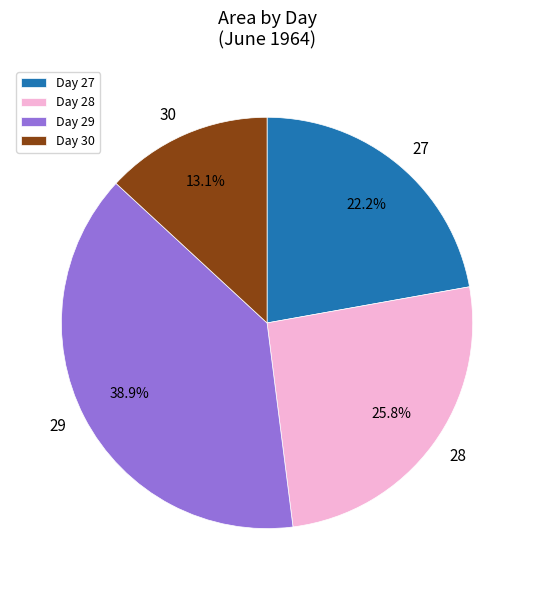

Which slice is the largest?

Day 29